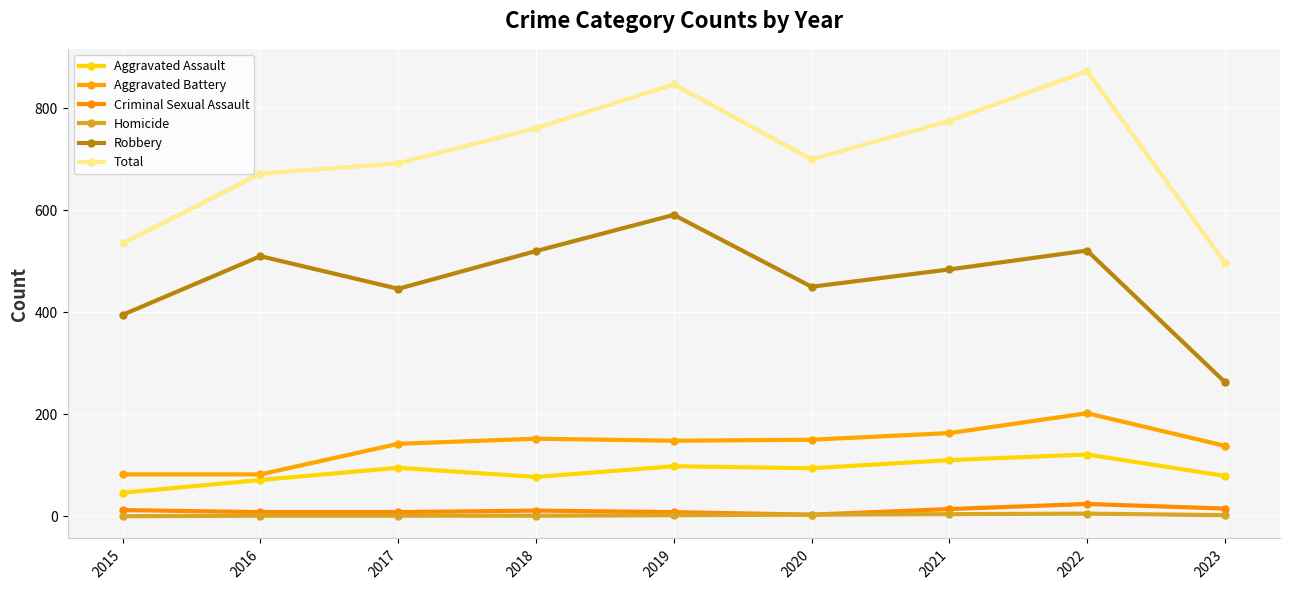

Is this an area chart (filled region under the line)?

No